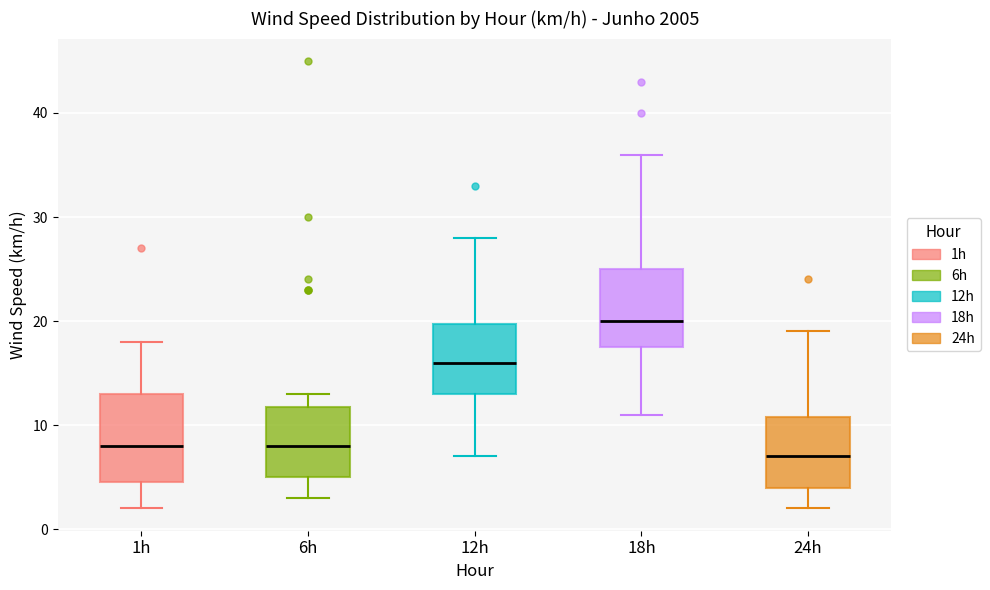

Which box is the tallest, from its lower edge to its upper edge?

1h